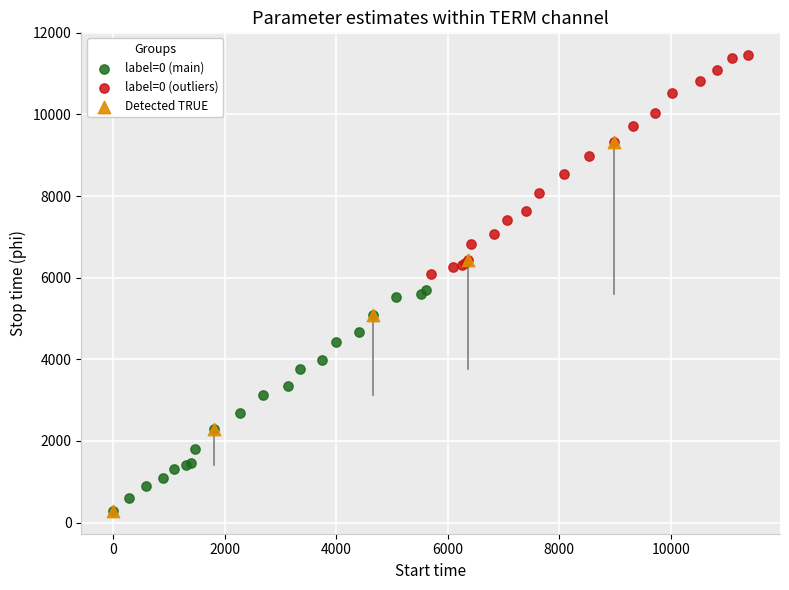

Which series has the largest Y range (max minus min)?

Detected TRUE